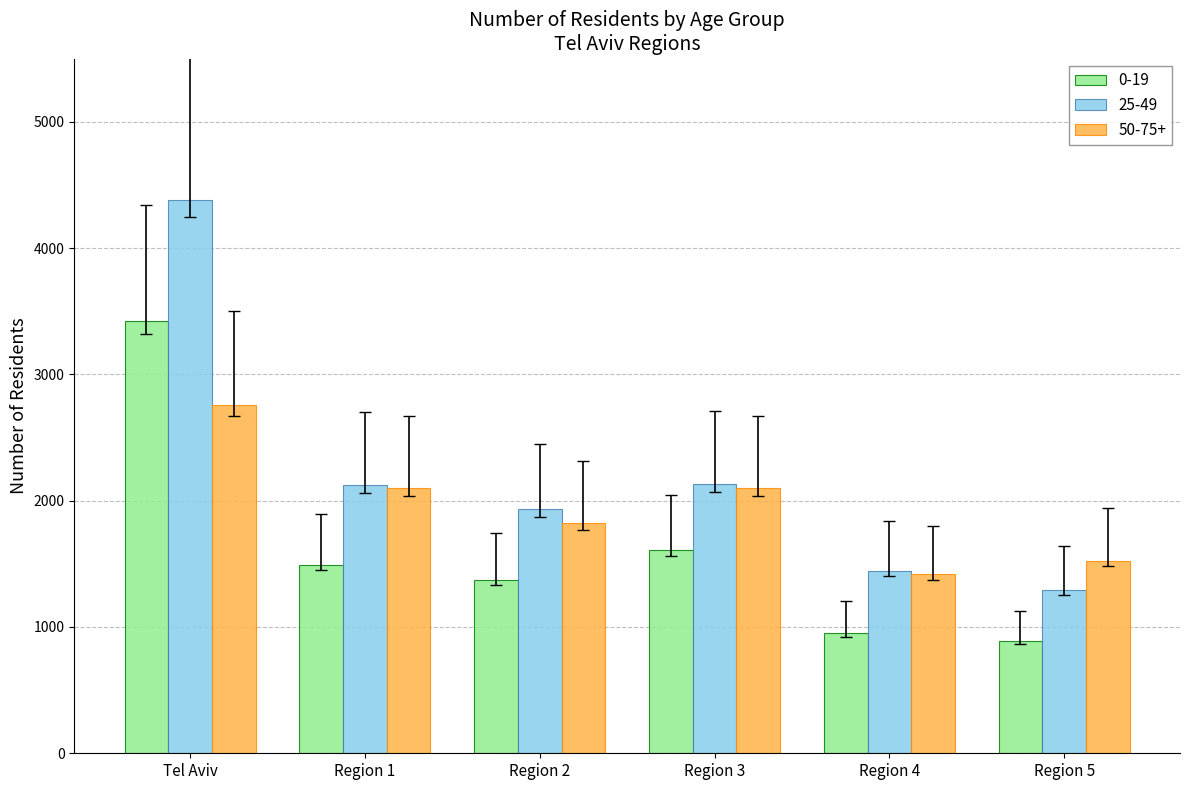

What is the difference between the second highest and second lowest values in the 50-75+ series?

577